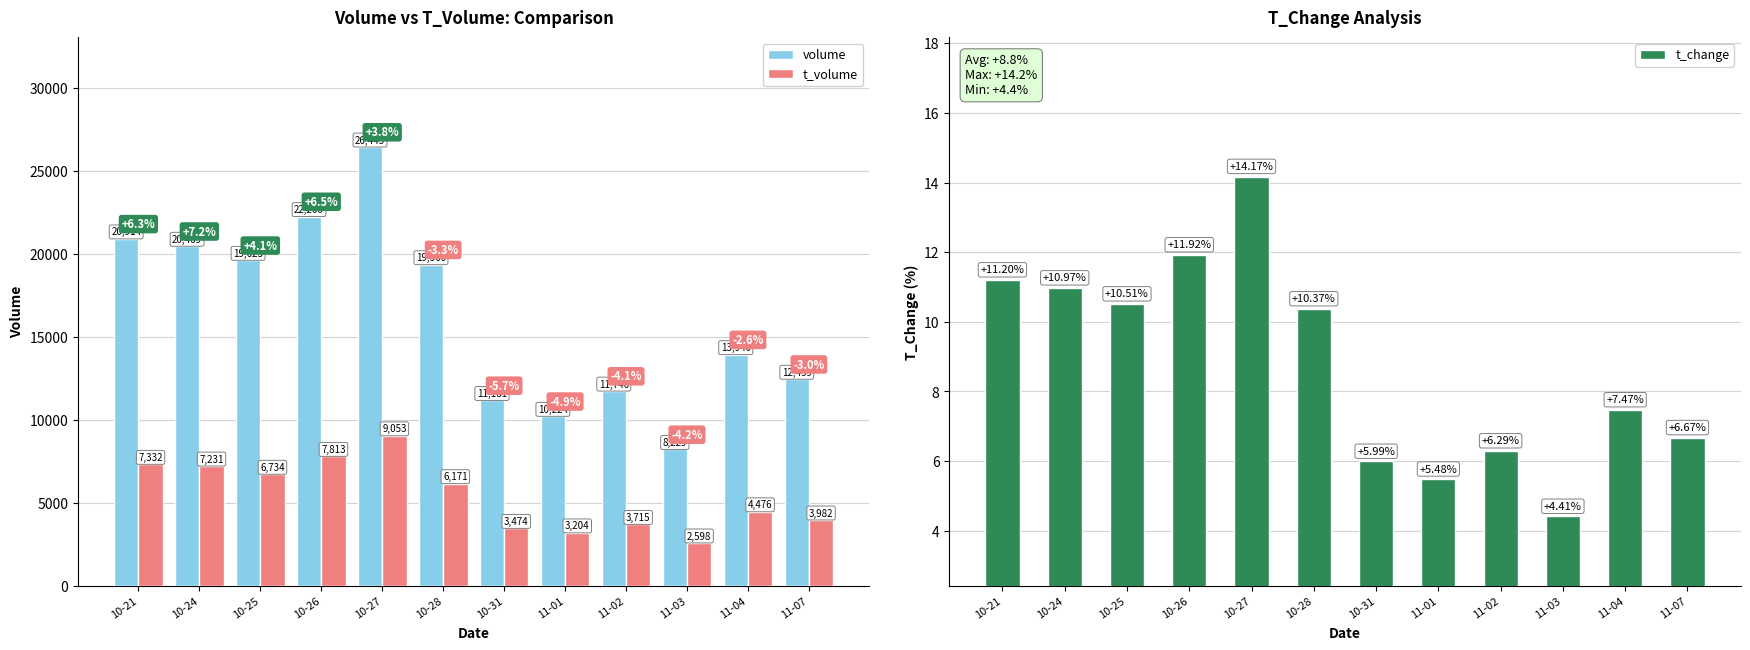

What is the value of the volume bar at the 12th from the left?

12459